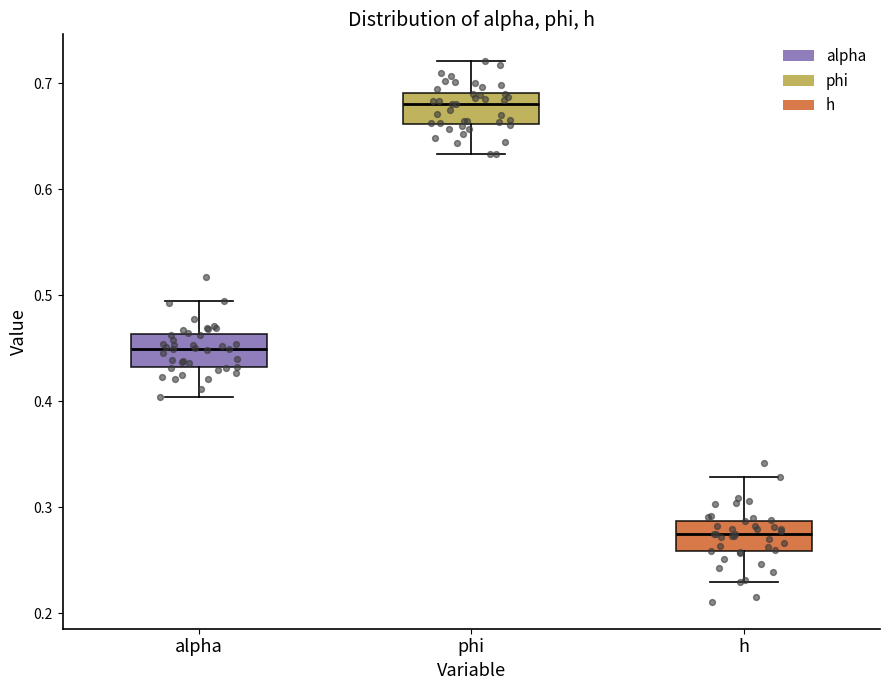

Where is the upper edge of the box for alpha on the y-axis? The values are not printed on the chart, so give them approximately, as read against the axis.

0.46